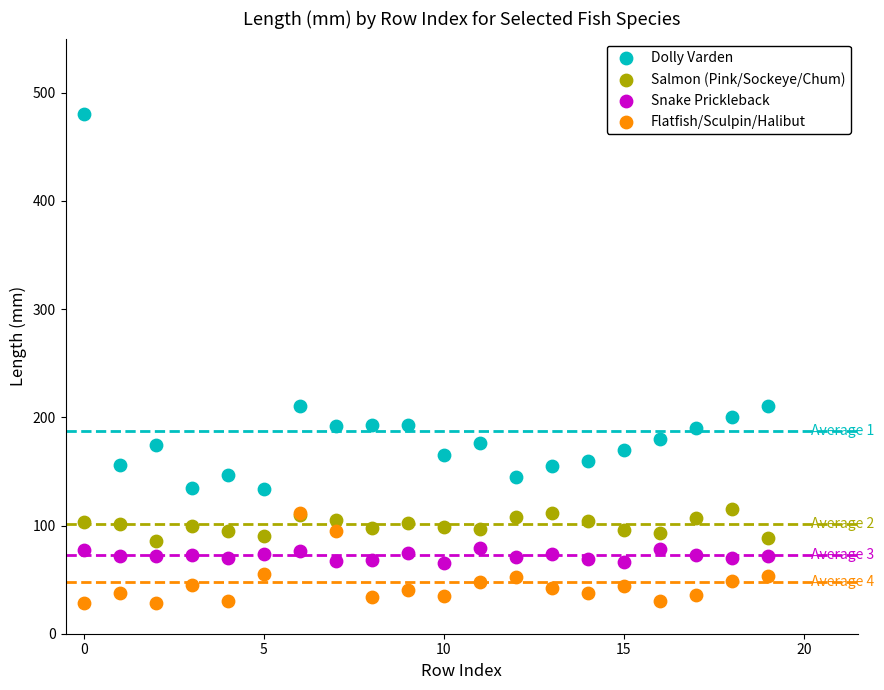

Which series reaches the maximum Y coordinate?

Dolly Varden